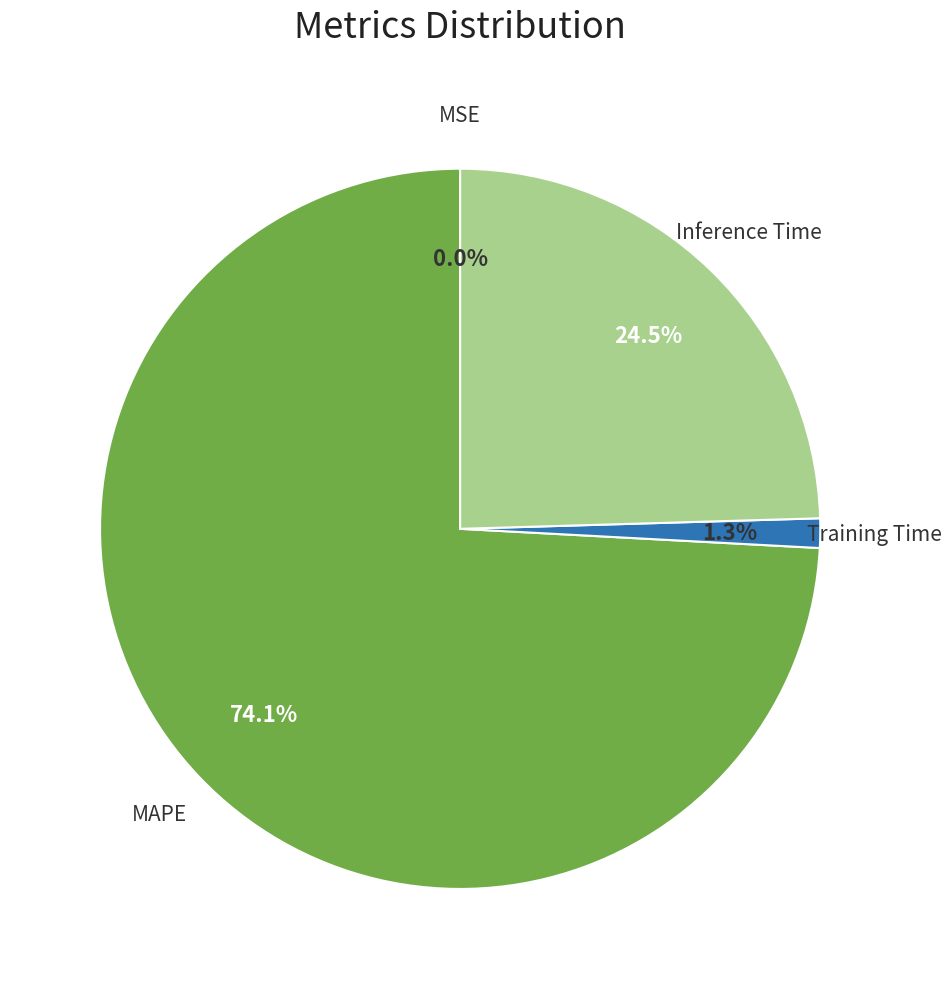

Is there any slice that represents more than half of the pie?

Yes